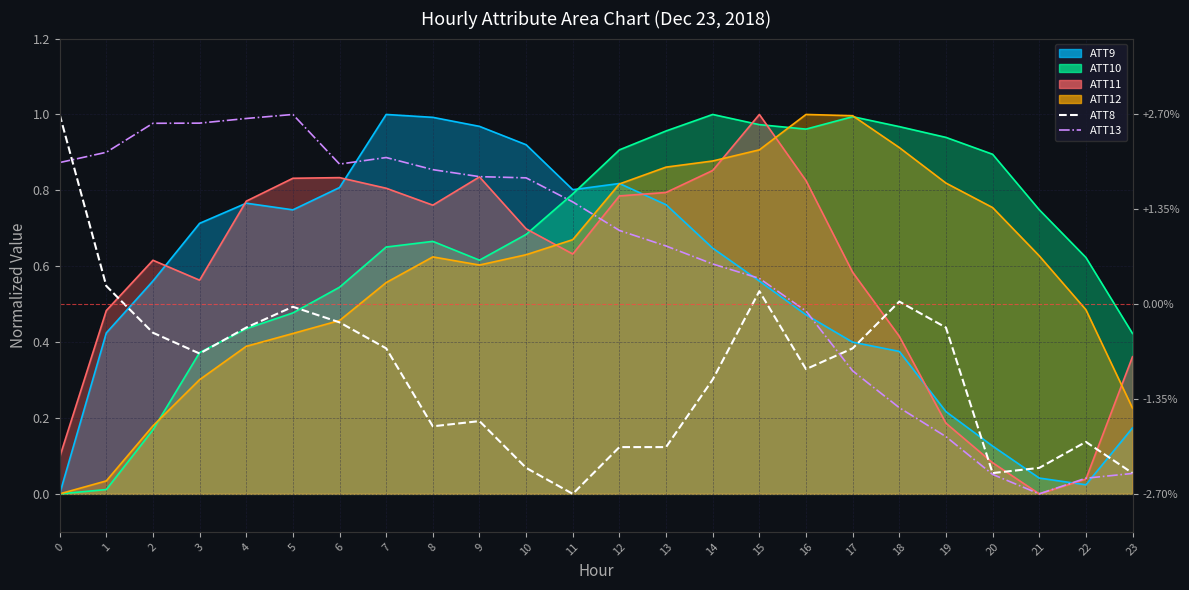

Reading left to right, transcribe all the data shown in this chart.

ATT9 line: 0=0.0	1=0.4	2=0.6	3=0.7	4=0.8	5=0.7	6=0.8	7=1.0	8=1.0	9=1.0	10=0.9	11=0.8	12=0.8	13=0.8	14=0.6	15=0.6	16=0.5	17=0.4	18=0.4	19=0.2	20=0.1	21=0.0	22=0.0	23=0.2
ATT10 line: 0=0.0	1=0.0	2=0.2	3=0.4	4=0.4	5=0.5	6=0.5	7=0.7	8=0.7	9=0.6	10=0.7	11=0.8	12=0.9	13=1.0	14=1.0	15=1.0	16=1.0	17=1.0	18=1.0	19=0.9	20=0.9	21=0.7	22=0.6	23=0.4
ATT11 line: 0=0.1	1=0.5	2=0.6	3=0.6	4=0.8	5=0.8	6=0.8	7=0.8	8=0.8	9=0.8	10=0.7	11=0.6	12=0.8	13=0.8	14=0.9	15=1.0	16=0.8	17=0.6	18=0.4	19=0.2	20=0.1	21=0.0	22=0.0	23=0.4
ATT12 line: 0=0.0	1=0.0	2=0.2	3=0.3	4=0.4	5=0.4	6=0.5	7=0.6	8=0.6	9=0.6	10=0.6	11=0.7	12=0.8	13=0.9	14=0.9	15=0.9	16=1.0	17=1.0	18=0.9	19=0.8	20=0.8	21=0.6	22=0.5	23=0.2
ATT8: 0=1.0	1=0.5	2=0.4	3=0.4	4=0.4	5=0.5	6=0.5	7=0.4	8=0.2	9=0.2	10=0.1	11=0.0	12=0.1	13=0.1	14=0.3	15=0.5	16=0.3	17=0.4	18=0.5	19=0.4	20=0.1	21=0.1	22=0.1	23=0.1
ATT13: 0=0.9	1=0.9	2=1.0	3=1.0	4=1.0	5=1.0	6=0.9	7=0.9	8=0.9	9=0.8	10=0.8	11=0.8	12=0.7	13=0.7	14=0.6	15=0.6	16=0.5	17=0.3	18=0.2	19=0.2	20=0.1	21=0.0	22=0.0	23=0.1